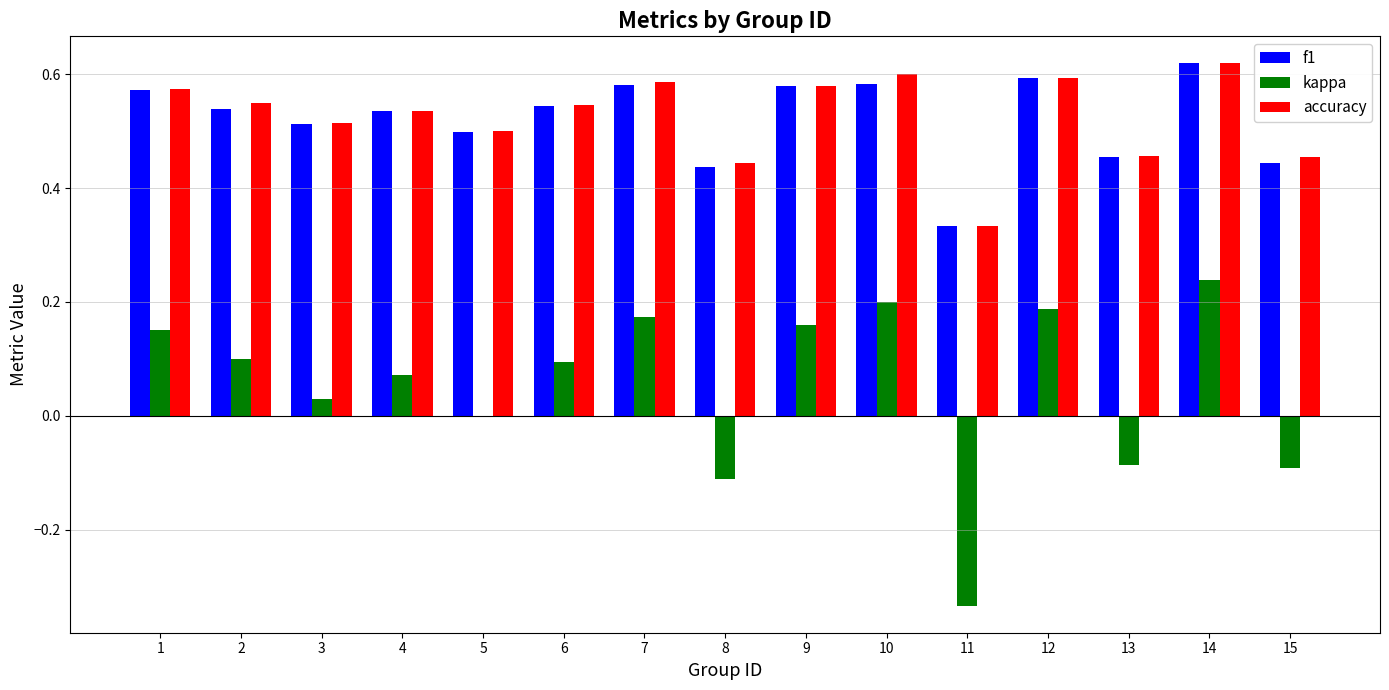

The value of f1 at 10 is 0.3. True or false?

False